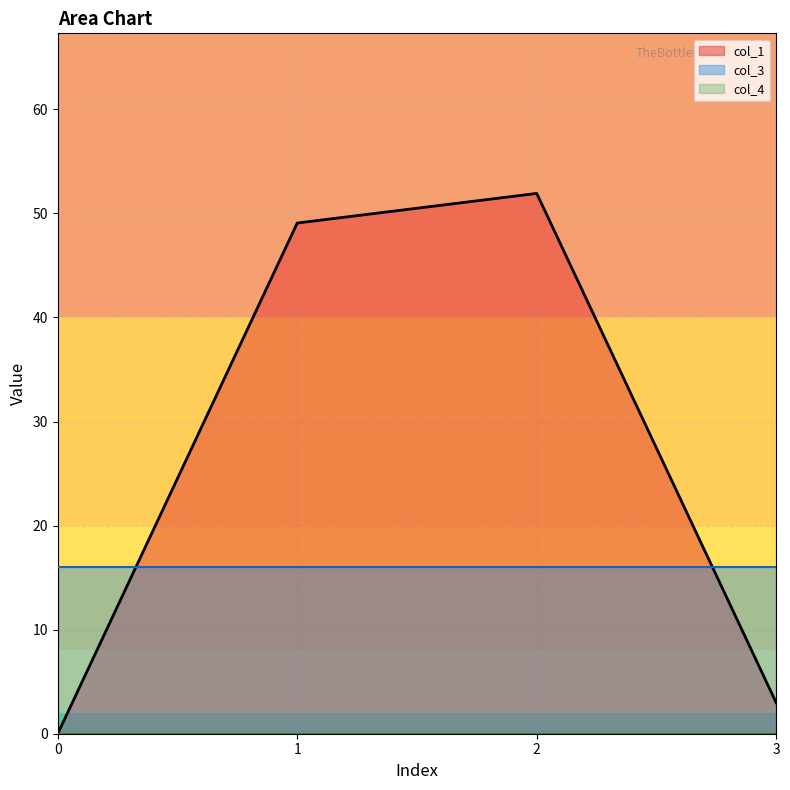

Which series has the widest spread of values?

col_1